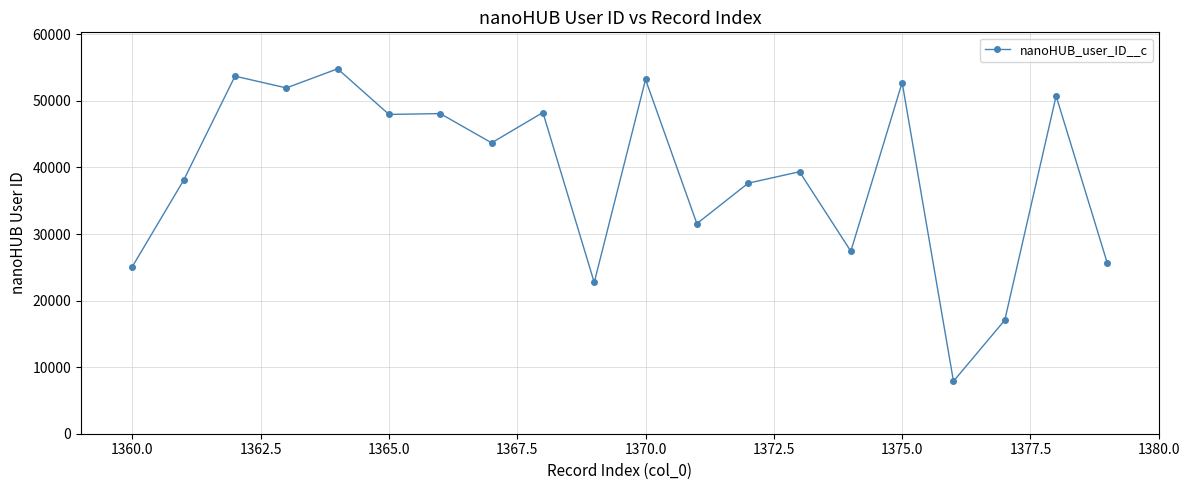

What is the minimum value shown in the chart?

7881